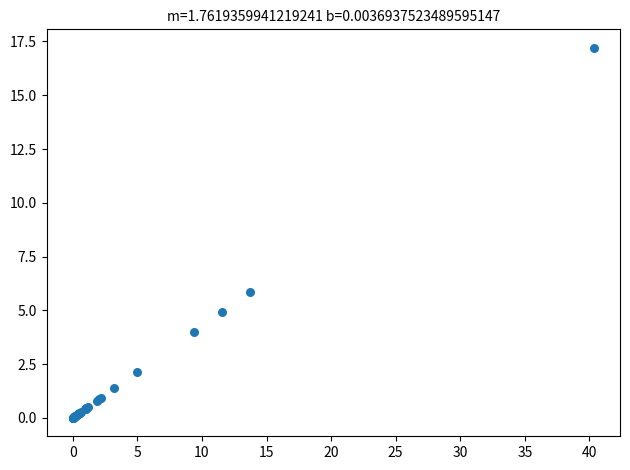

What Y value in the scatter plot is closest to 8?

5.8